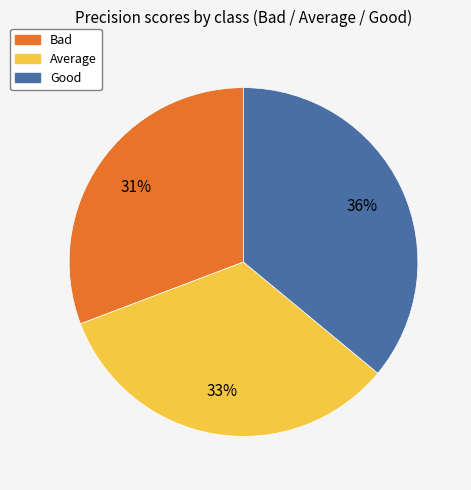

Does any single category account for the majority?

No